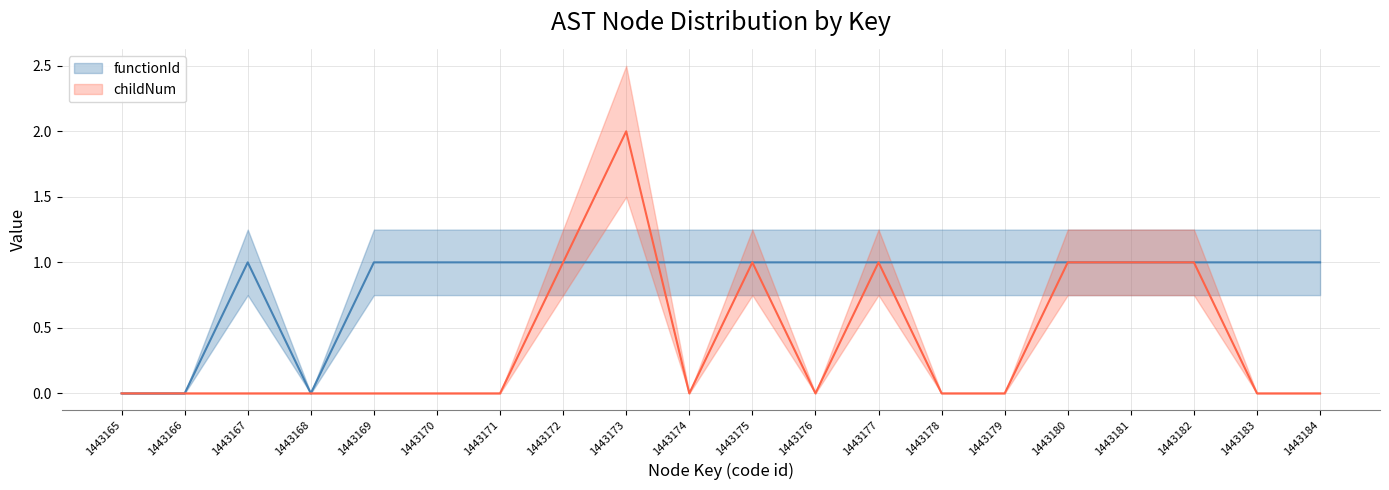

Rank the categories by functionId value from lowest to highest.

1443165, 1443166, 1443168, 1443167, 1443169, 1443170, 1443171, 1443172, 1443173, 1443174, 1443175, 1443176, 1443177, 1443178, 1443179, 1443180, 1443181, 1443182, 1443183, 1443184